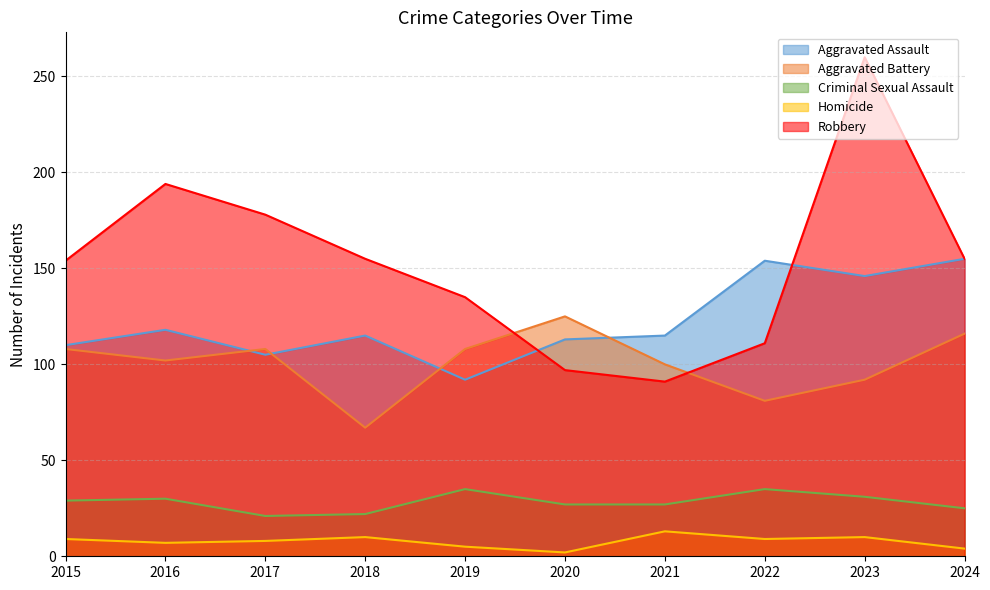

What is the total value across all series at 2021?

346